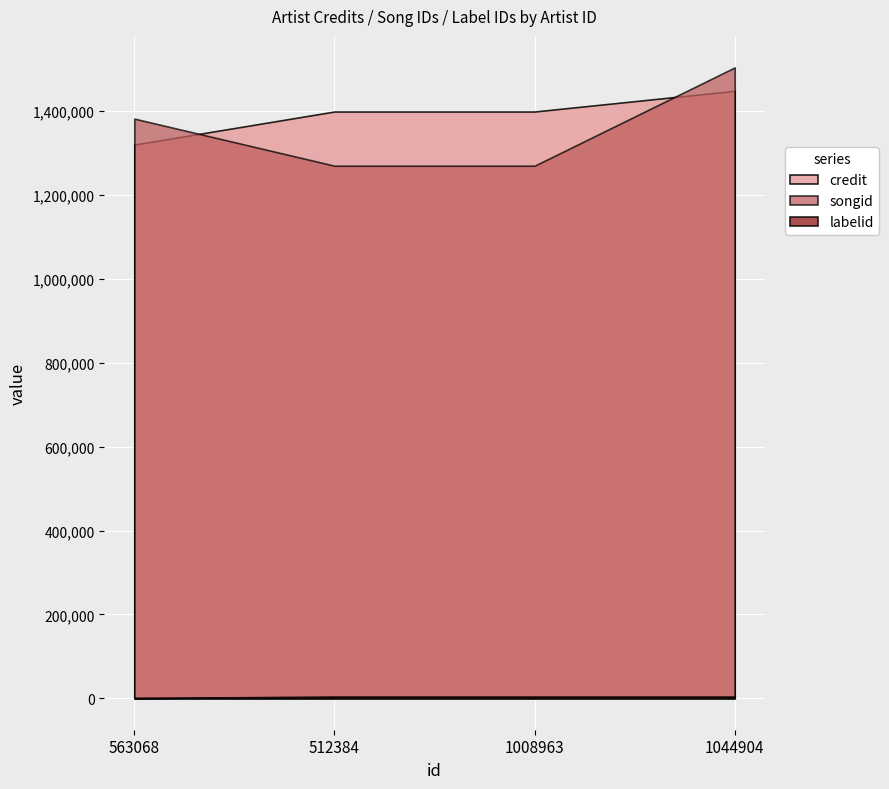

At which label does songid first exceed 1382516?

1044904